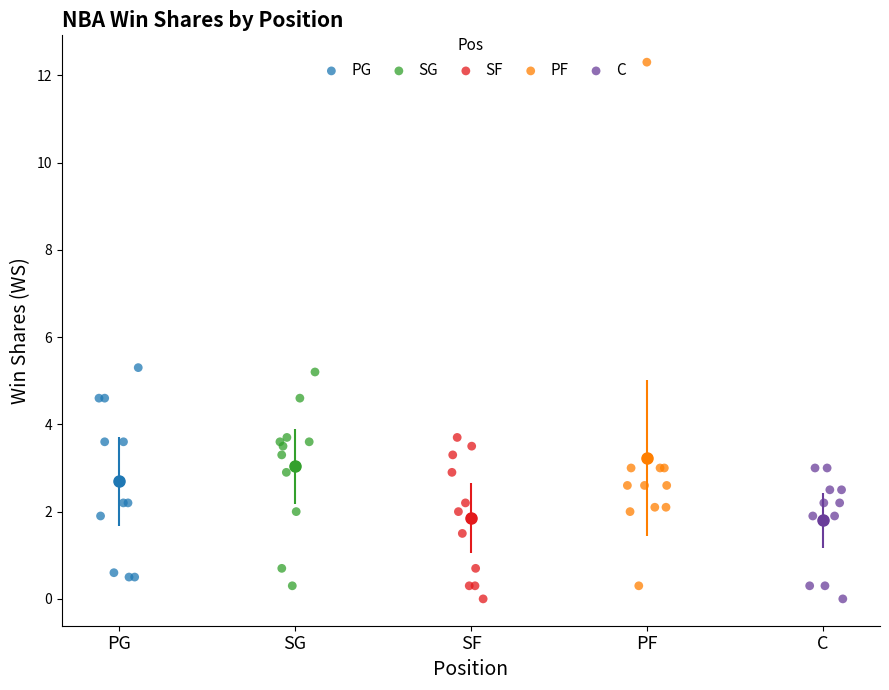

Which series reaches the maximum Y coordinate?

PF